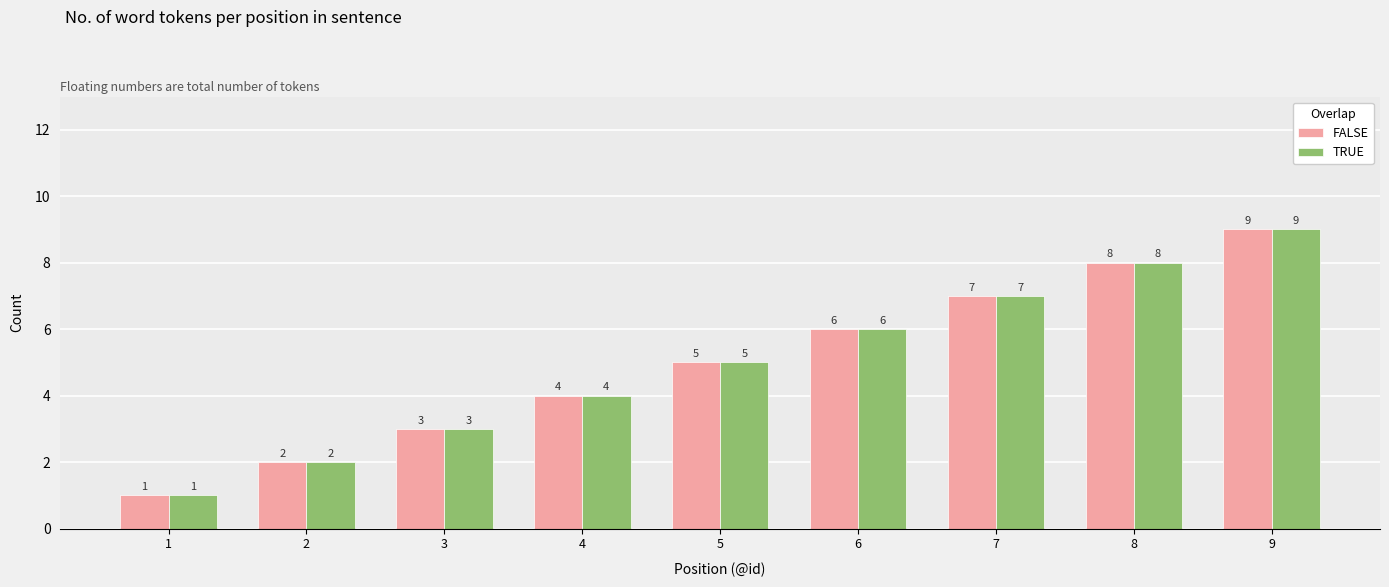

Does the chart contain stacked bars?

No